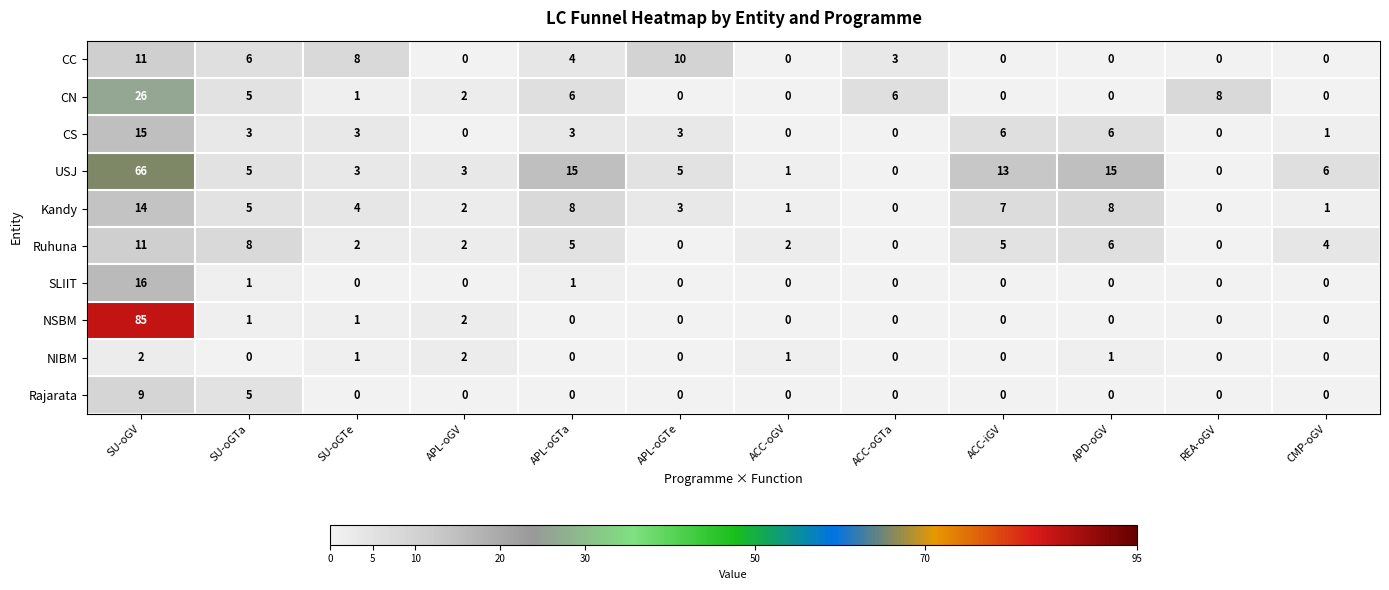

At which label does Rajarata reach its peak?

SU-oGV